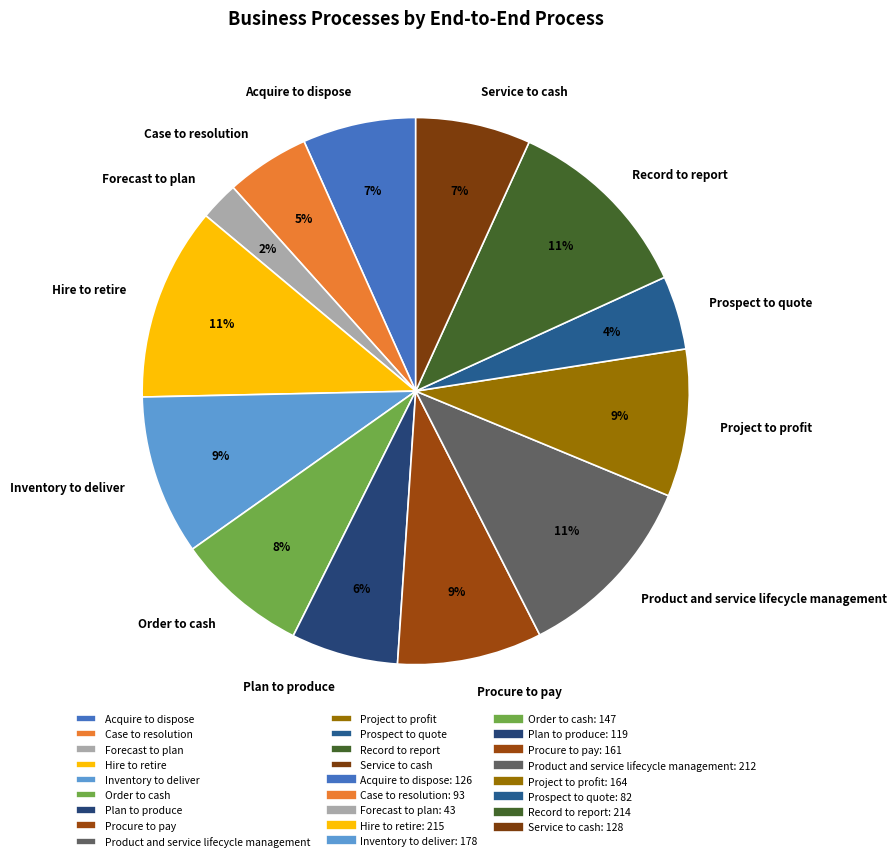

Is the sum of Project to profit and Record to report greater than half?

No